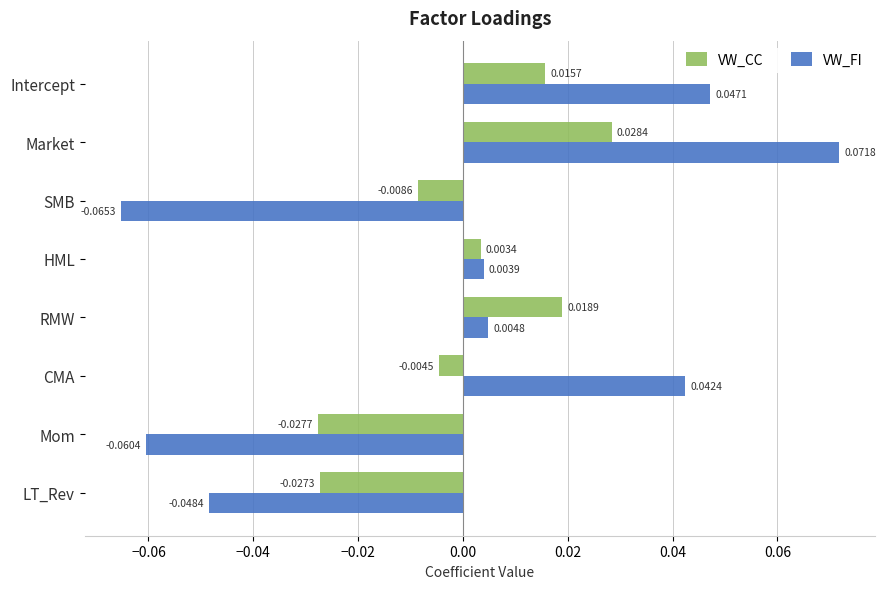

Where is VW_CC nearest to the value 0?

HML